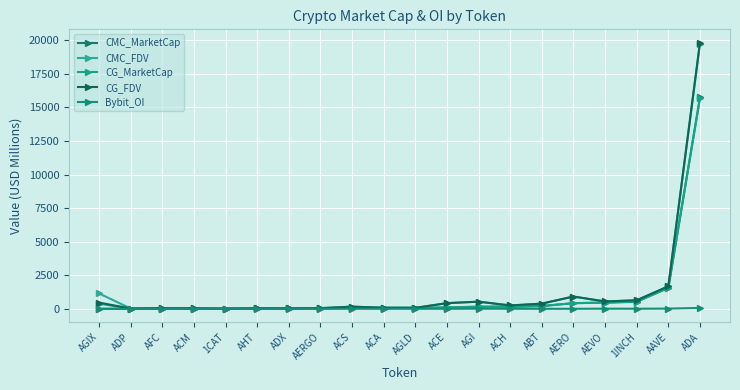

What position from the left is ACH?

14